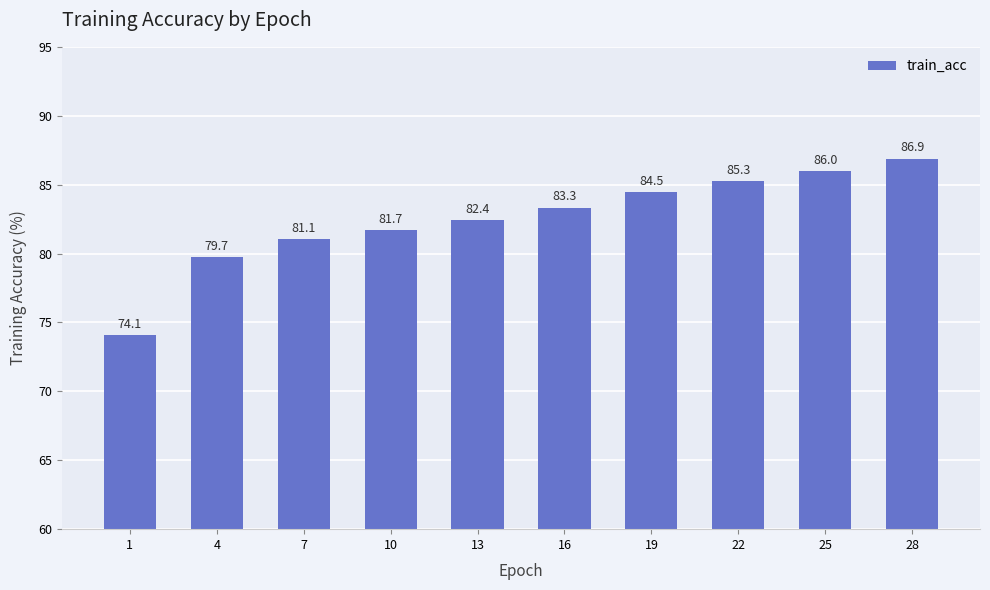

Rank the categories by value from highest to lowest.

28, 25, 22, 19, 16, 13, 10, 7, 4, 1